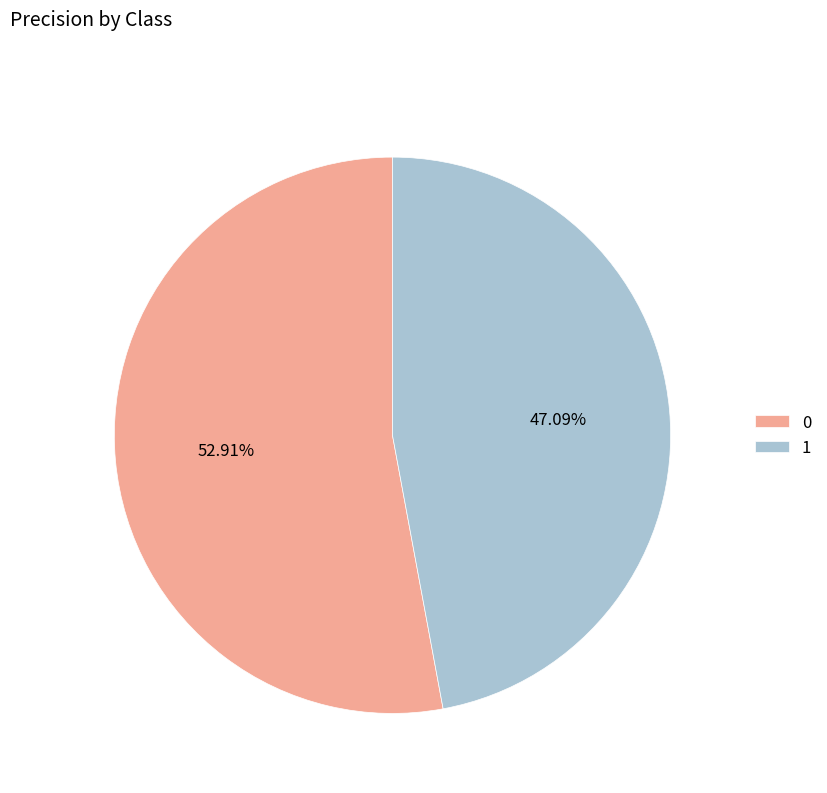

What percentage is the 0 slice, to the nearest percent?

53%